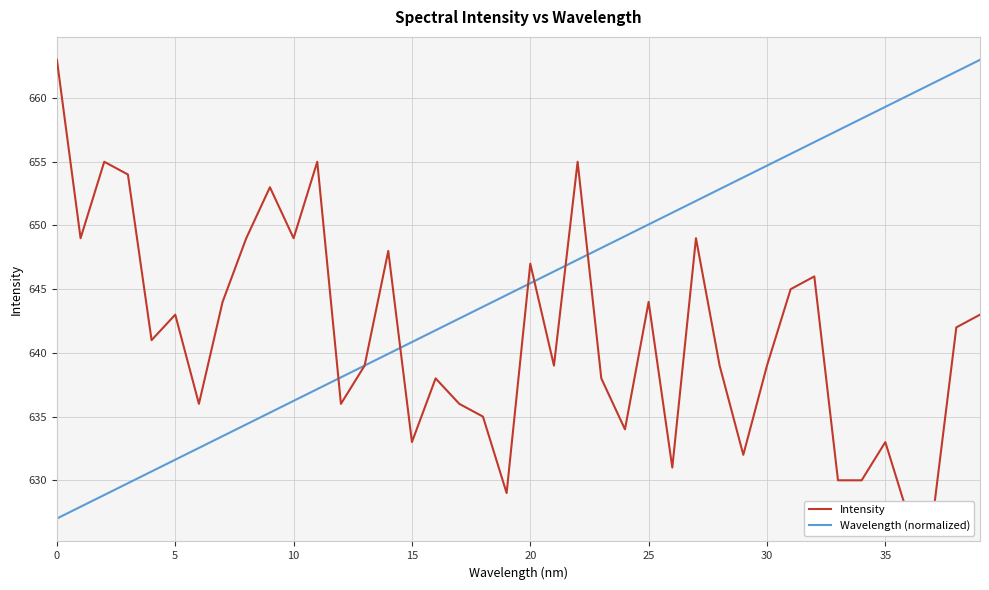

The value of Intensity at 10 is 415.6. True or false?

False